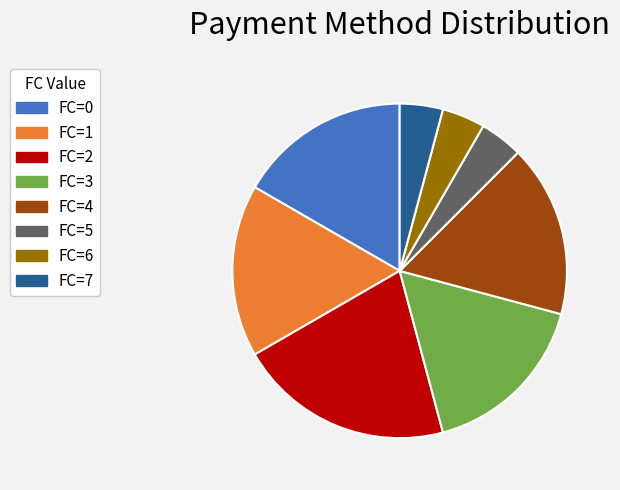

Which has a higher value, FC=2 or FC=4?

FC=2